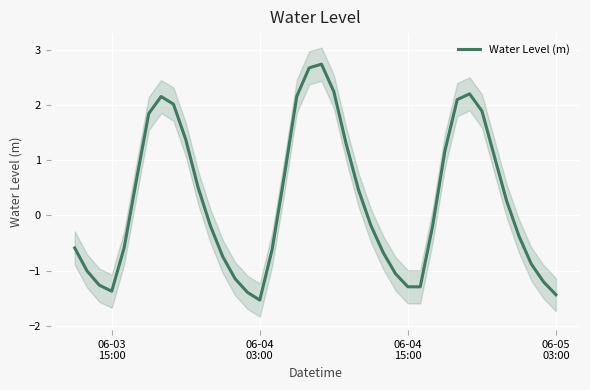

What is the greatest value displayed?

2.7